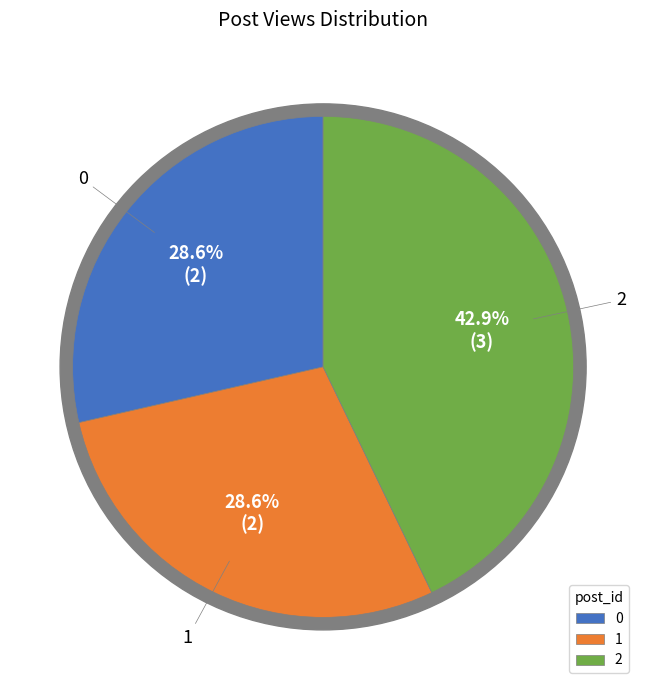

What percentage is the 1 slice, to the nearest percent?

29%